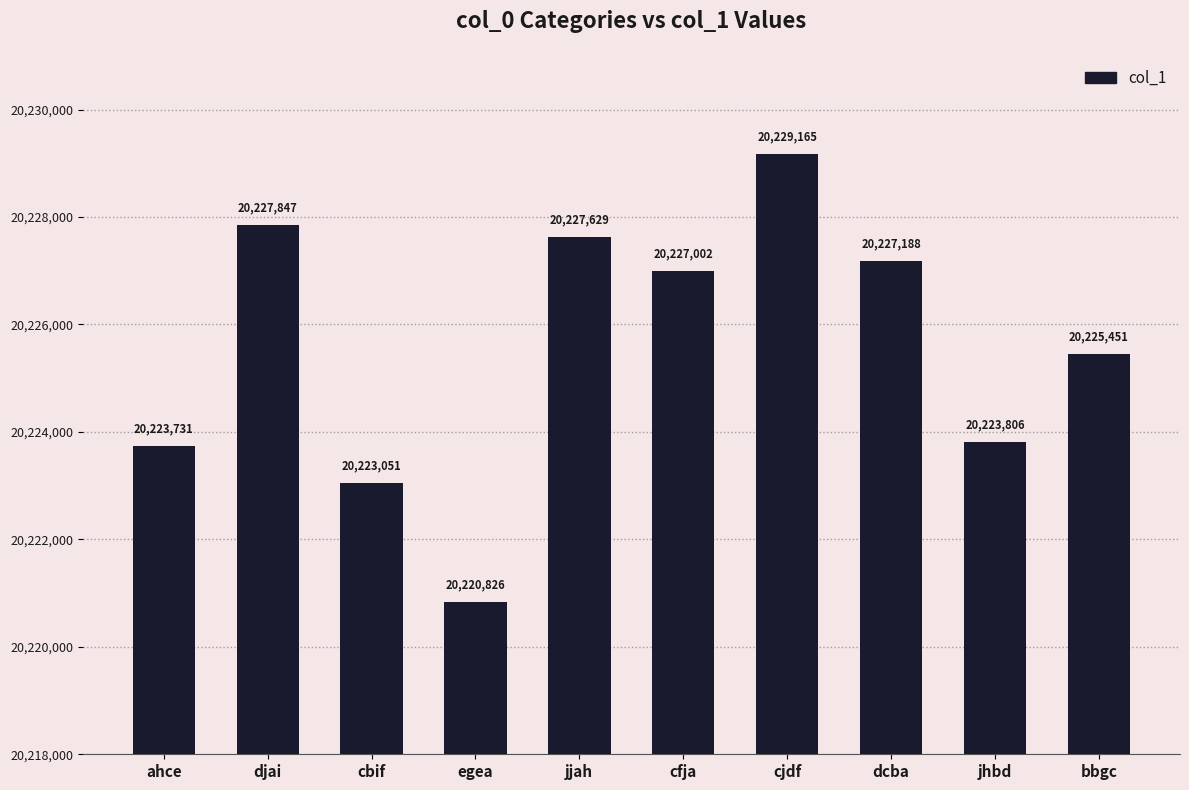

Are the bars horizontal?

No